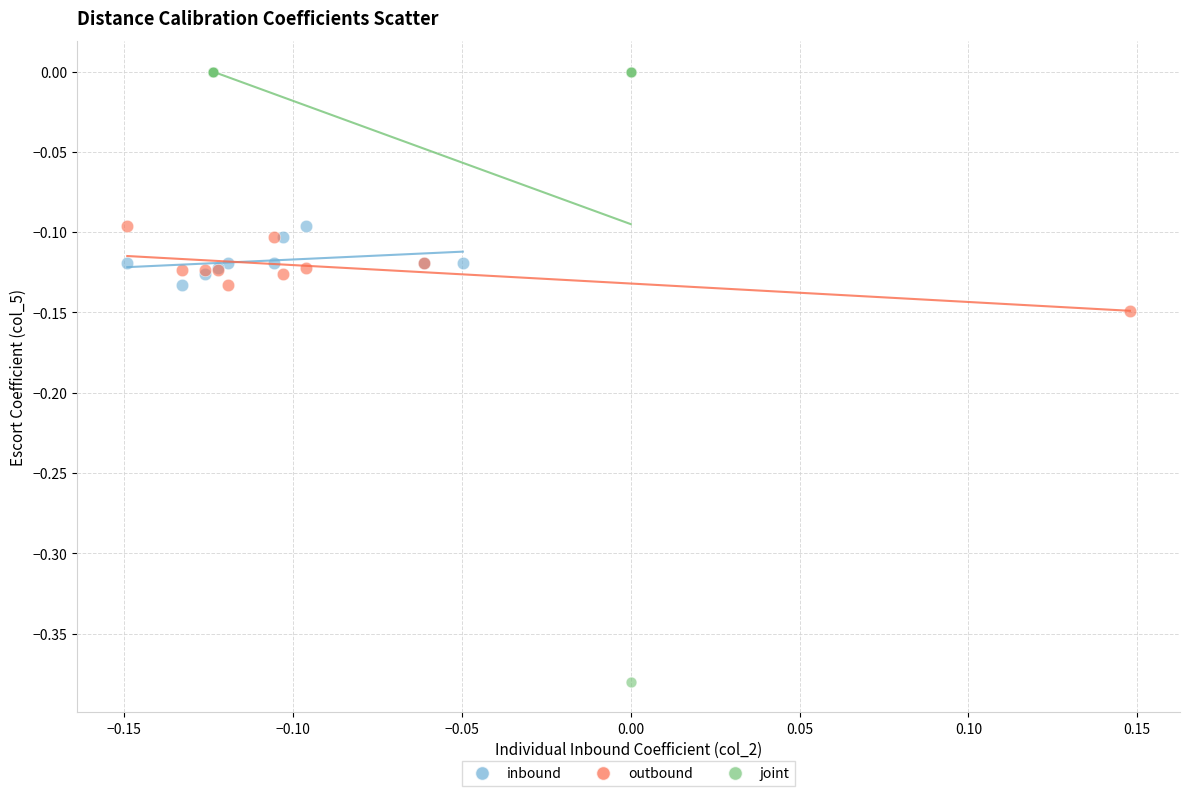

Which series reaches the minimum Y coordinate?

joint